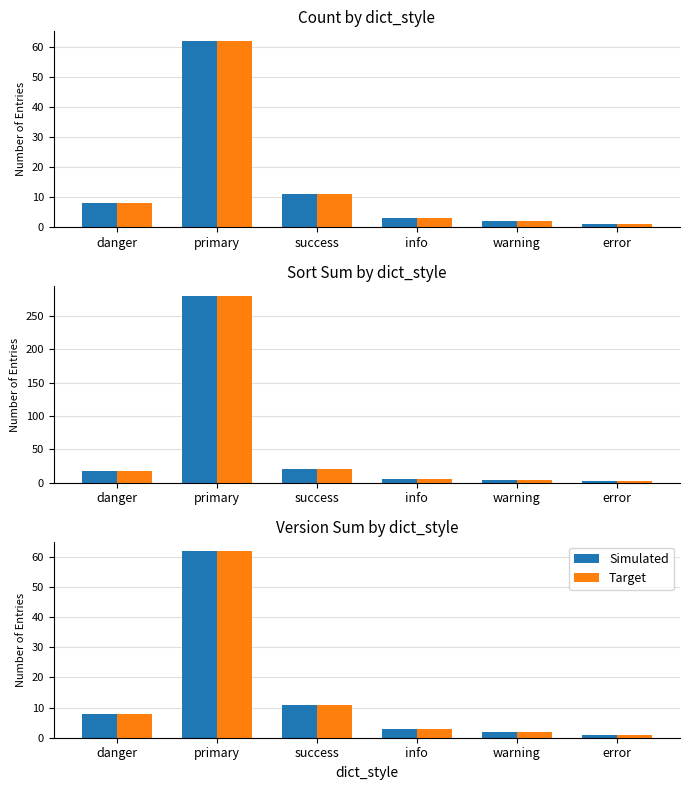

What is the label of the 5th bar from the left?

warning